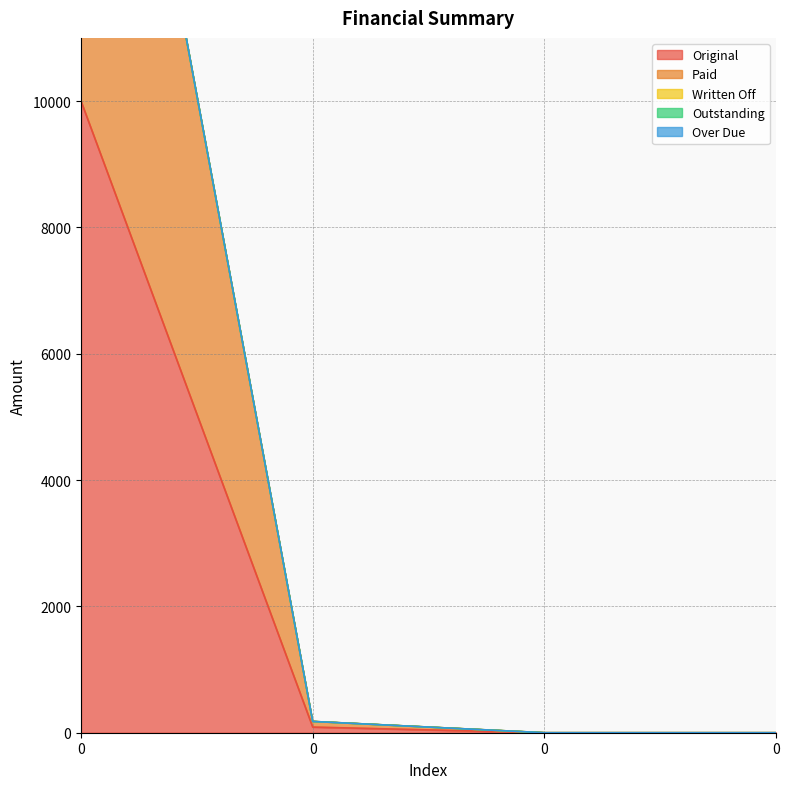

How many lines are shown in the chart?

5